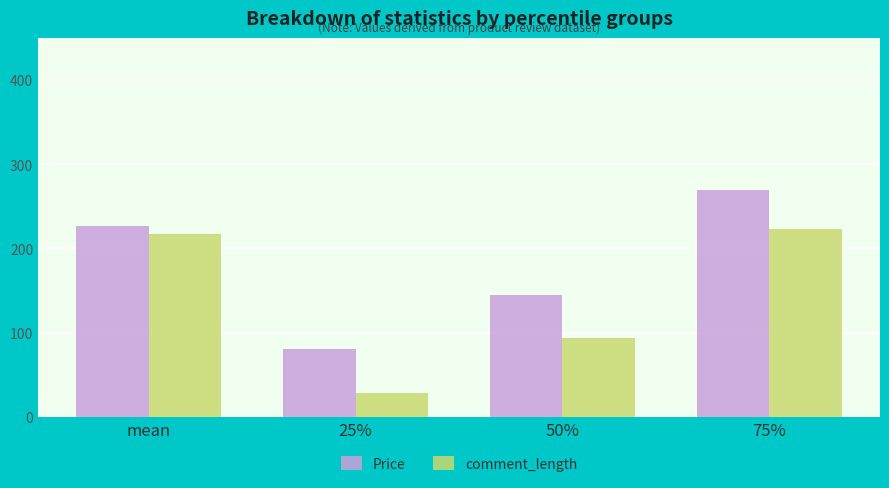

How many data points does each series have?

4